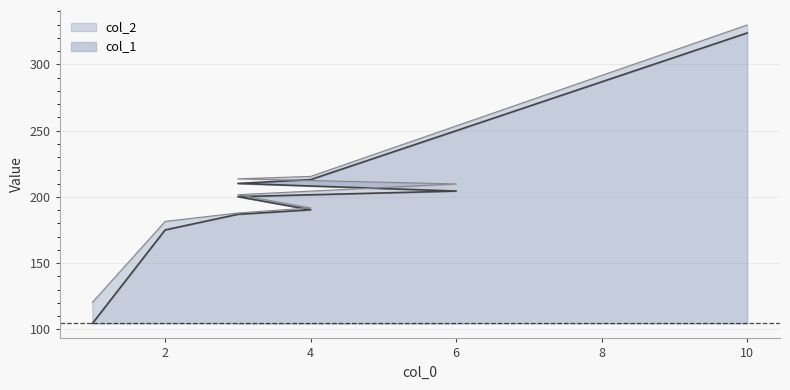

How many values in the col_2 series exceed 201?

5